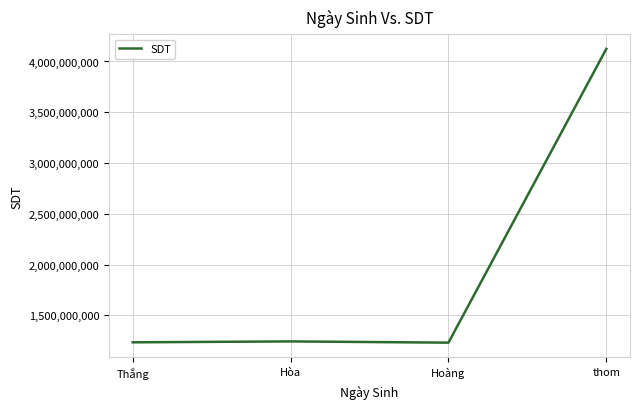

Does the chart have visible grid lines?

Yes